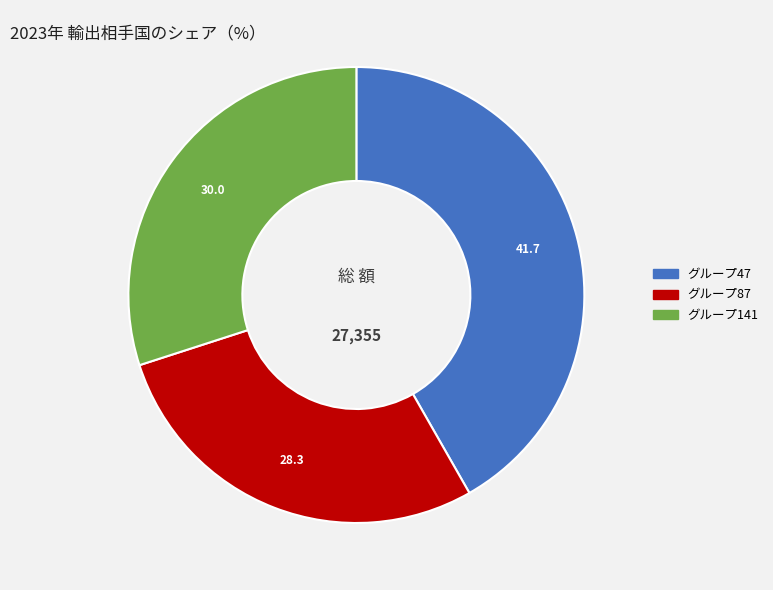

Does any single category account for the majority?

No